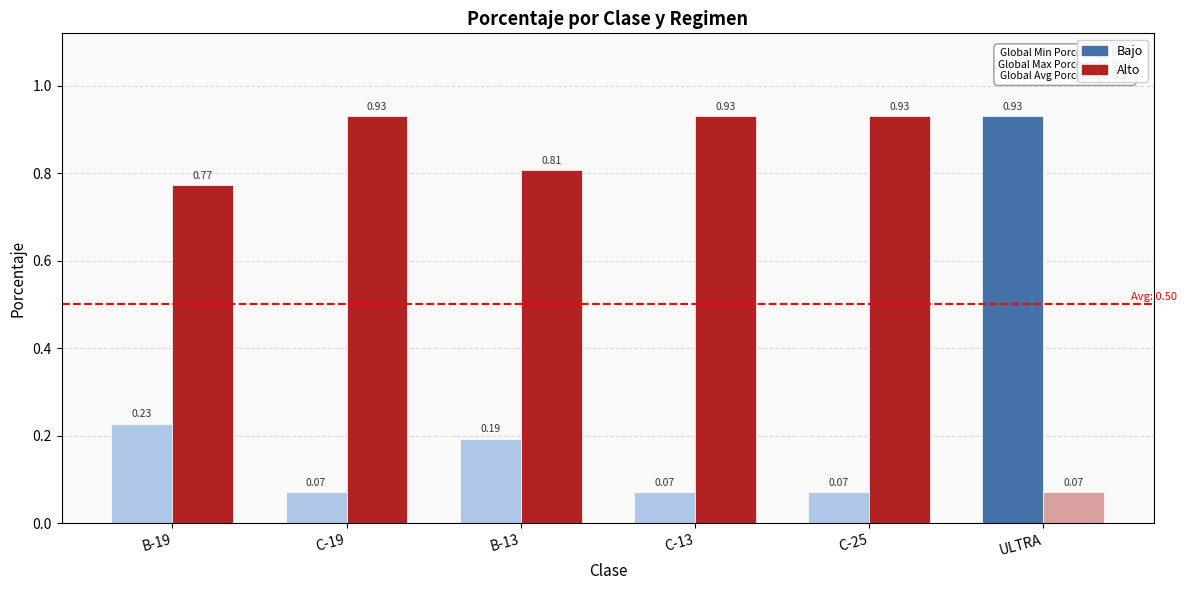

Which category has the lowest value across all series?

C-19